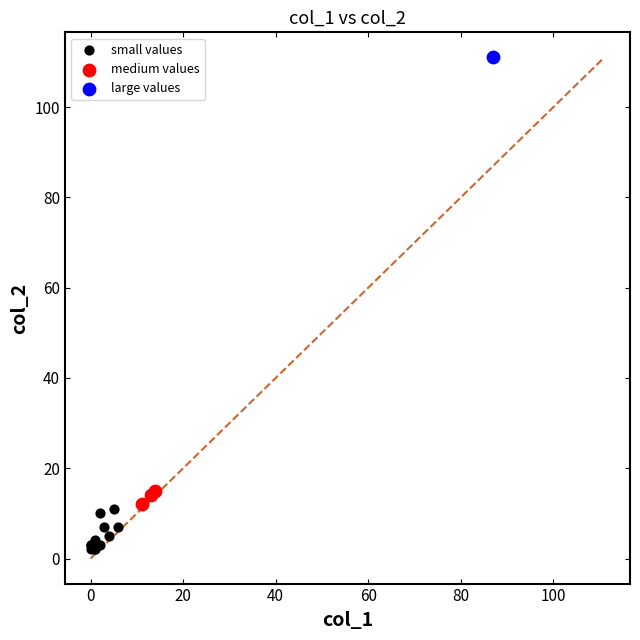

What are all the series names shown in the legend?

small values, medium values, large values